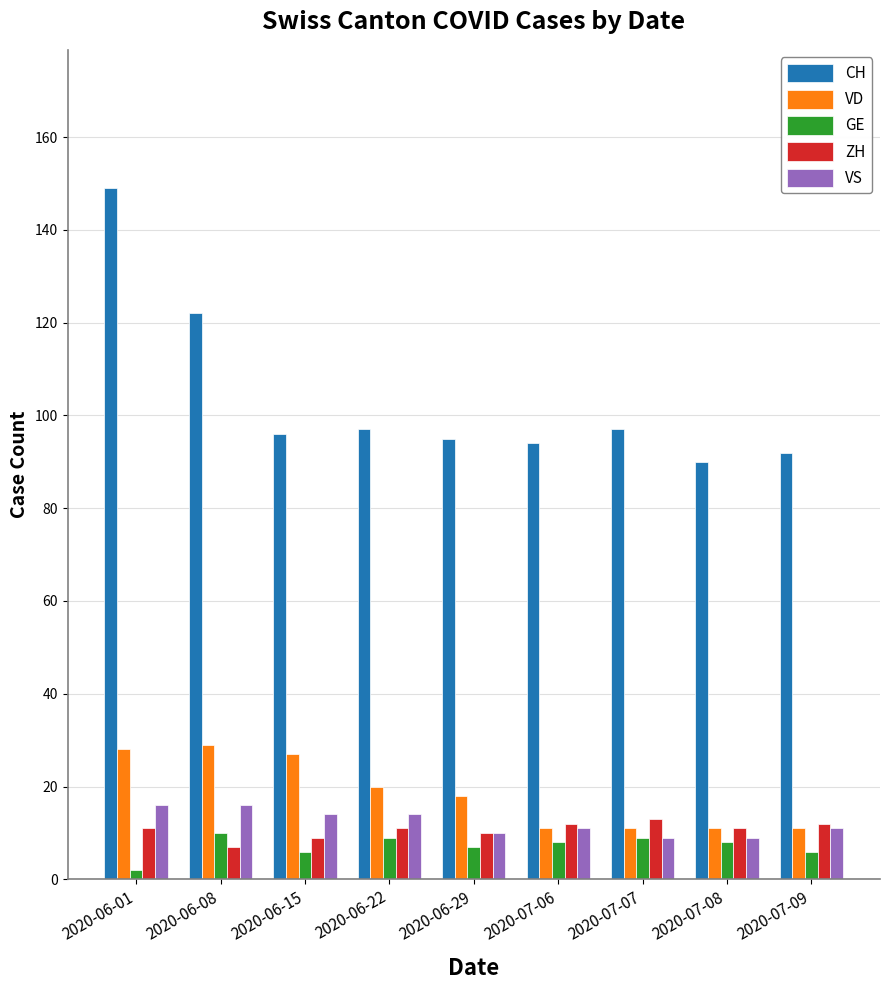

Which series has the widest spread of values?

CH